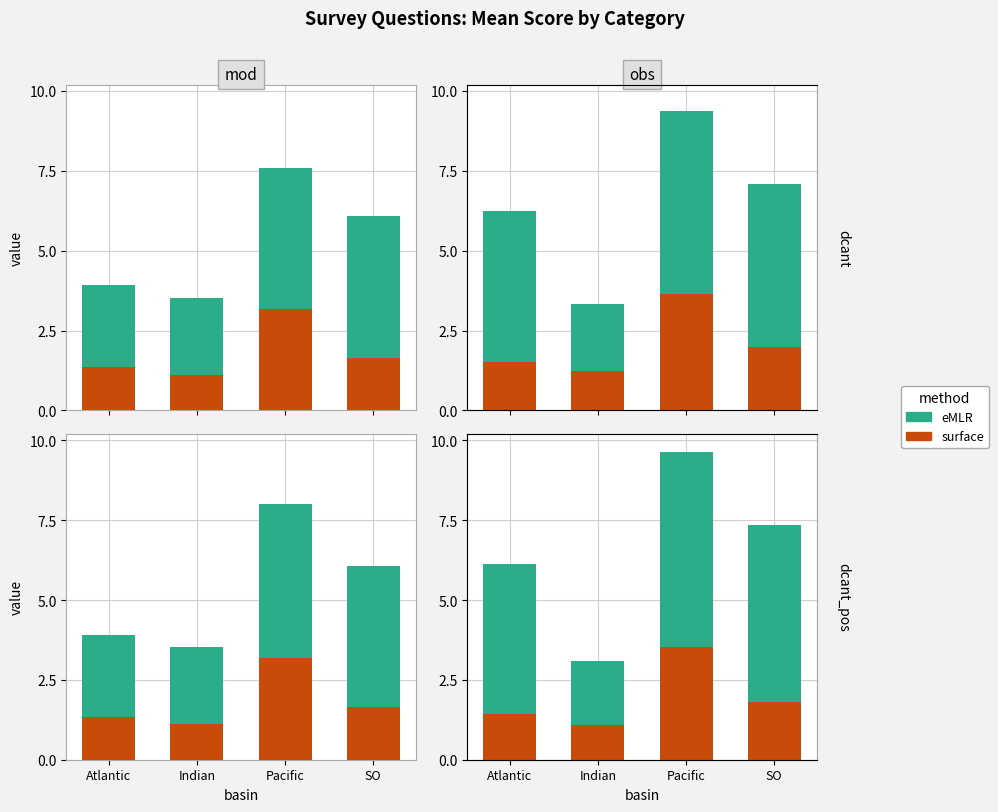

The eMLR series shows 2.7 at SO. True or false?

False